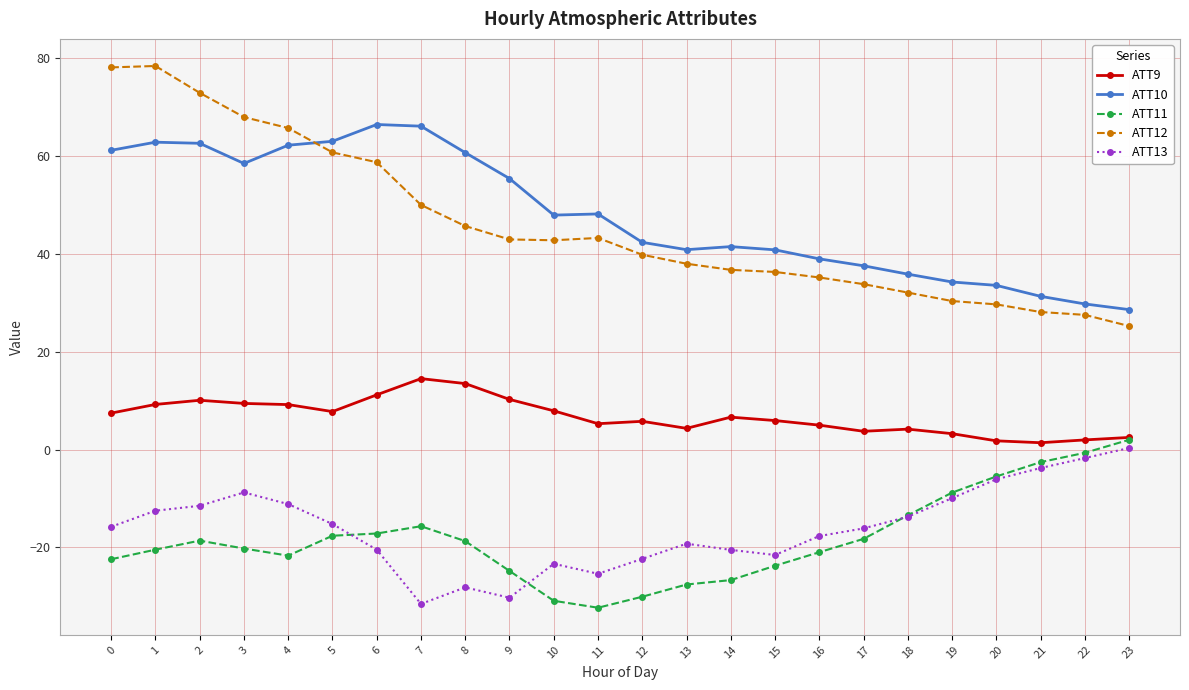

True or false: ATT13 and ATT10 intersect in this chart.

False